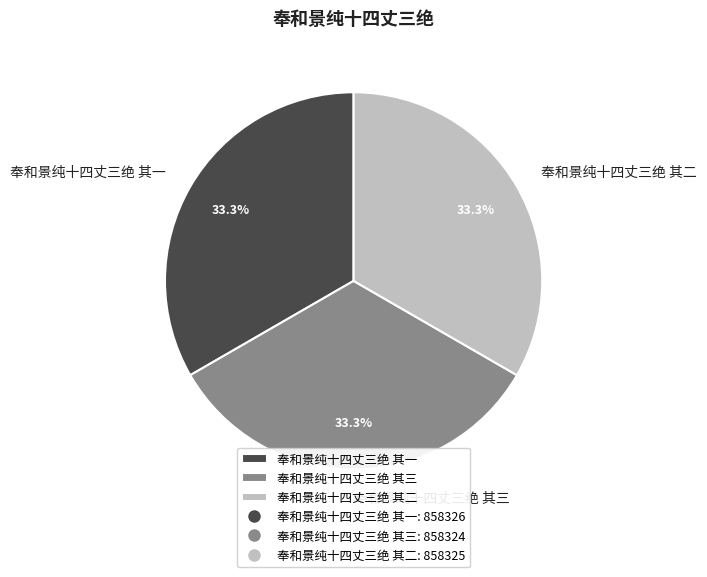

To the nearest percent, what is the average slice percentage?

33%